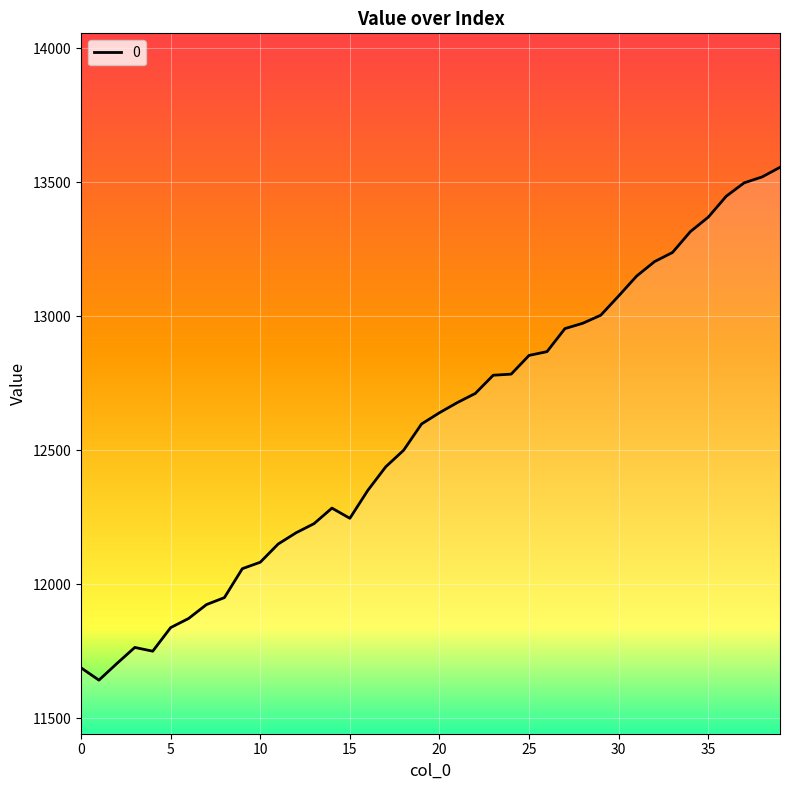

What is the maximum value shown in the chart?

13556